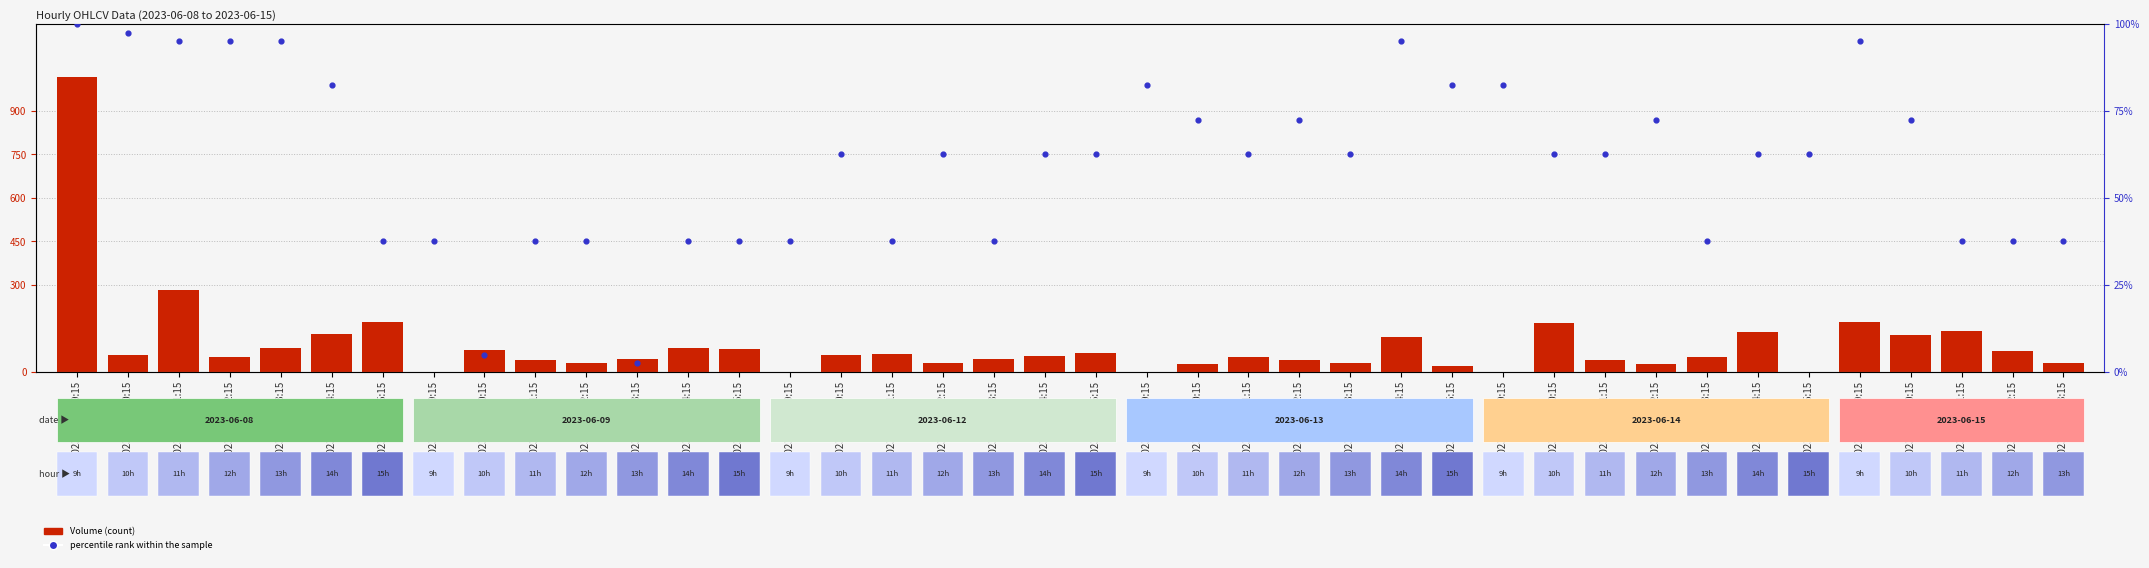

What are all the series names shown in the legend?

Volume, percentile rank within the sample